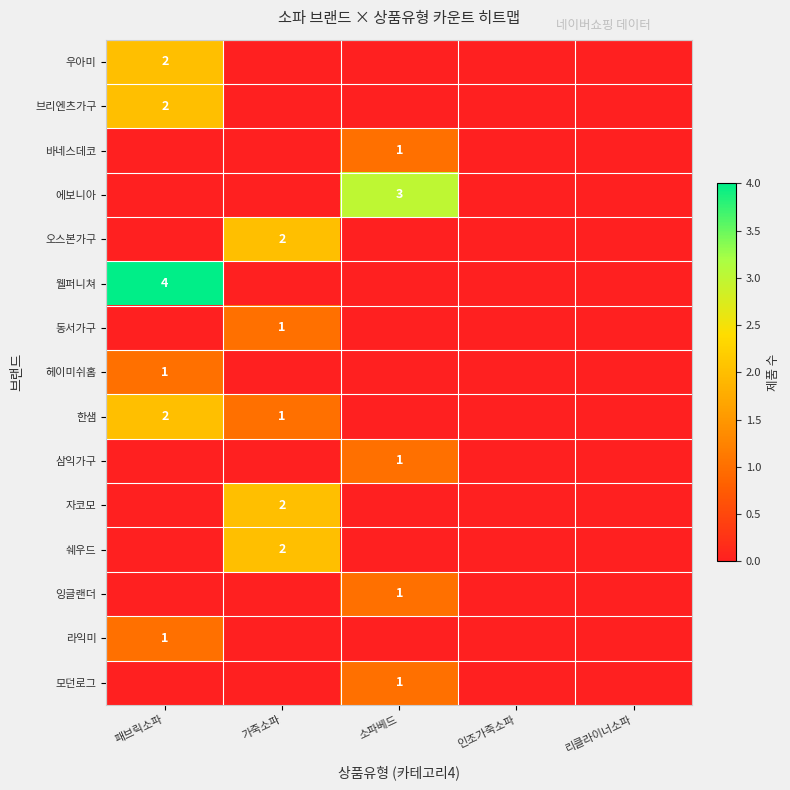

Rank the categories by 우아미 value from lowest to highest.

가죽소파, 소파베드, 인조가죽소파, 리클라이너소파, 패브릭소파